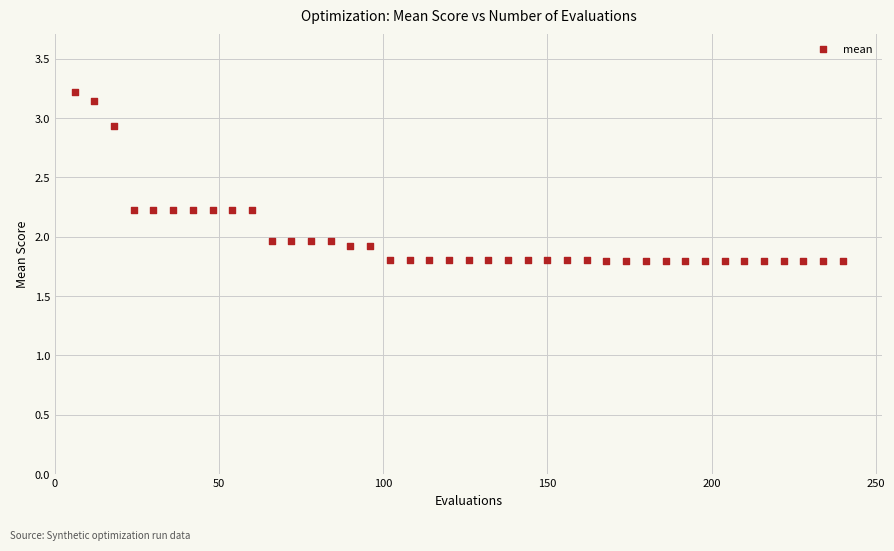

What is the range of Y values (max minus min)?

1.4